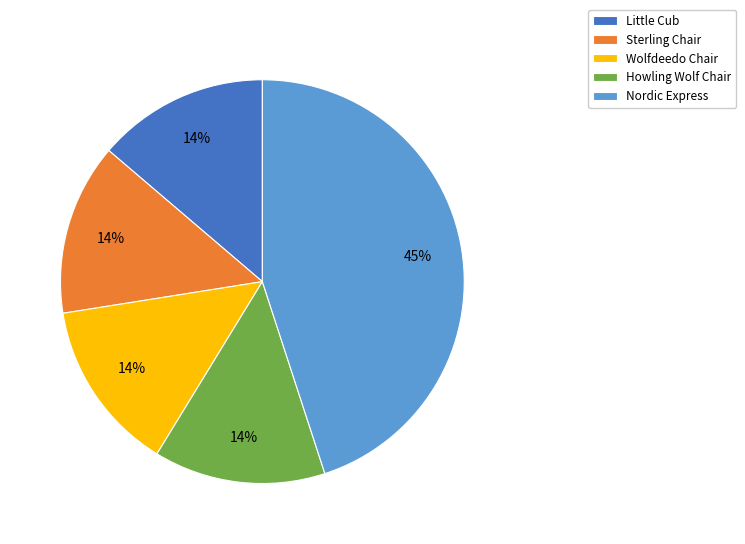

What percentage is the Howling Wolf Chair slice, to the nearest percent?

14%